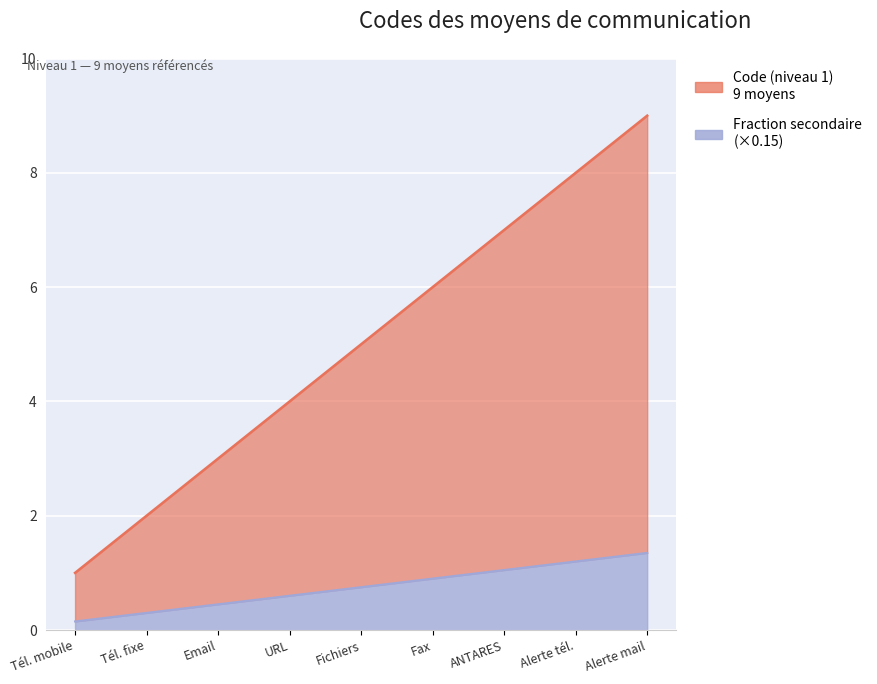

What is the value of the 8th point from the left?

8